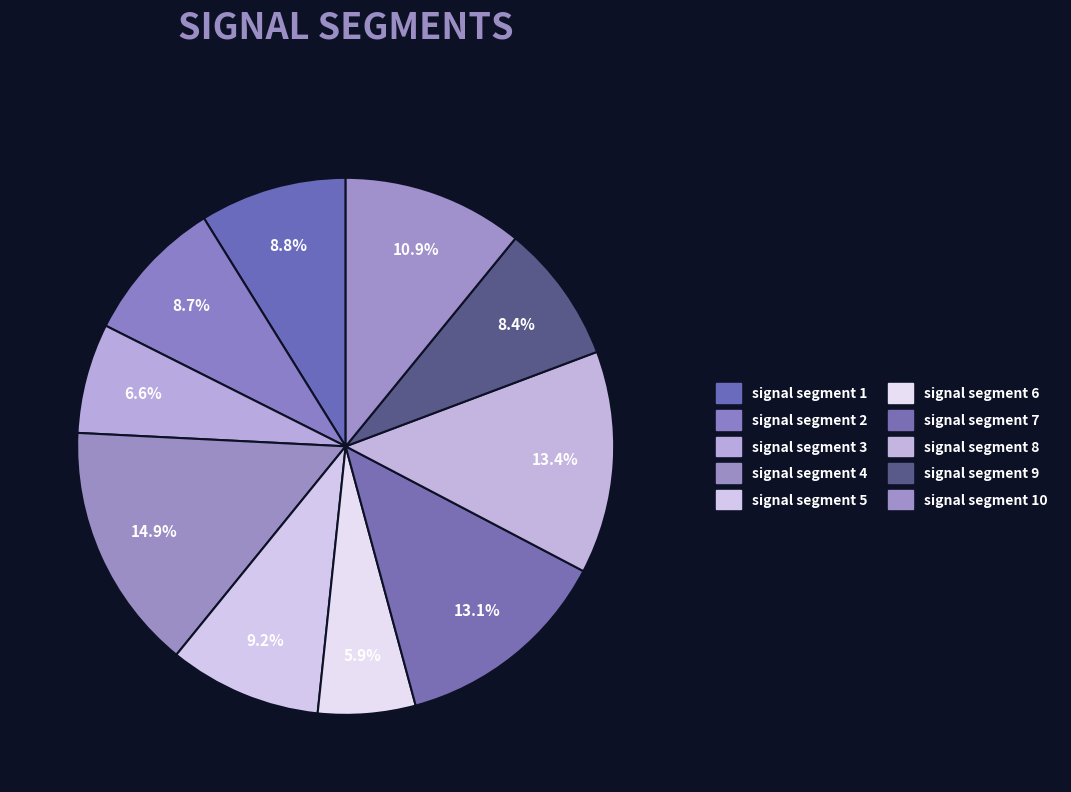

How many slices are in this pie chart?

10